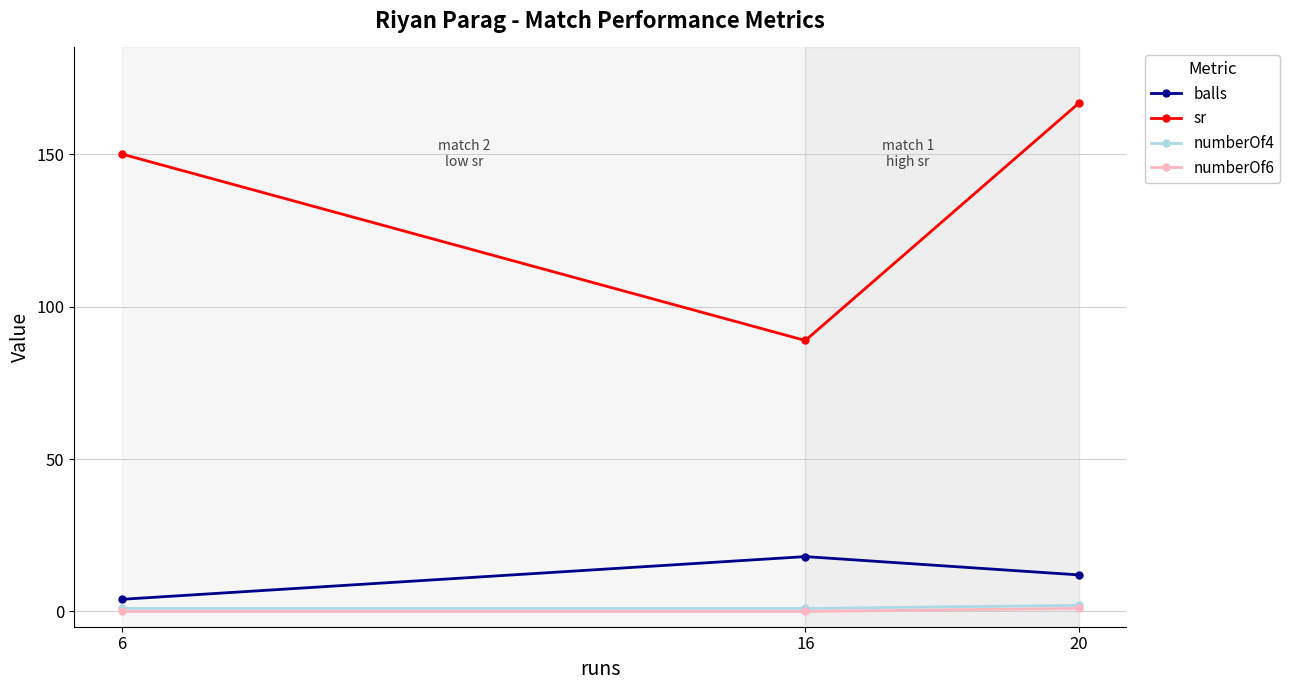

At which category is the sum across all series the highest?

20